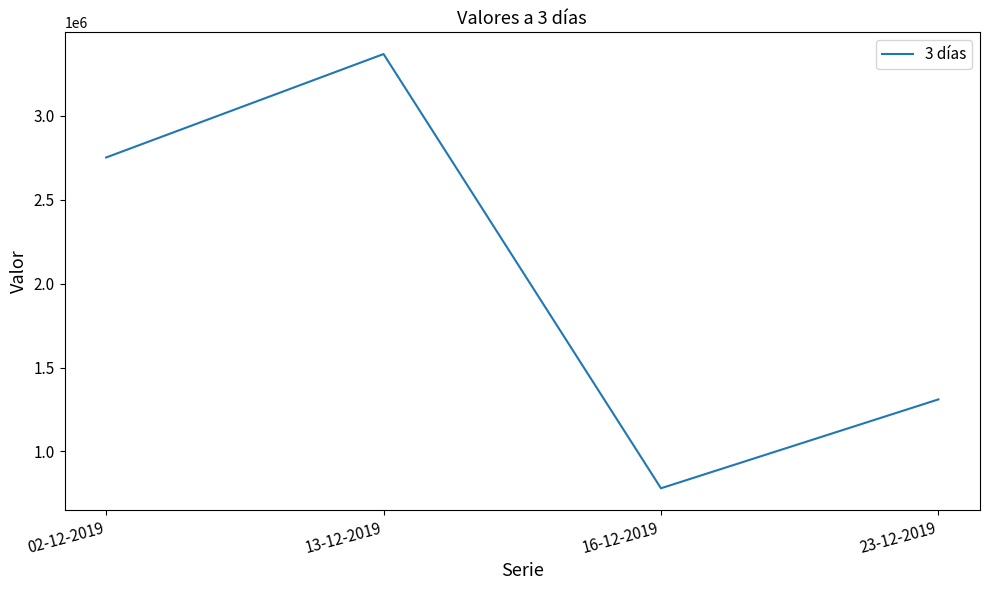

Which category has the lowest value across all series?

16-12-2019